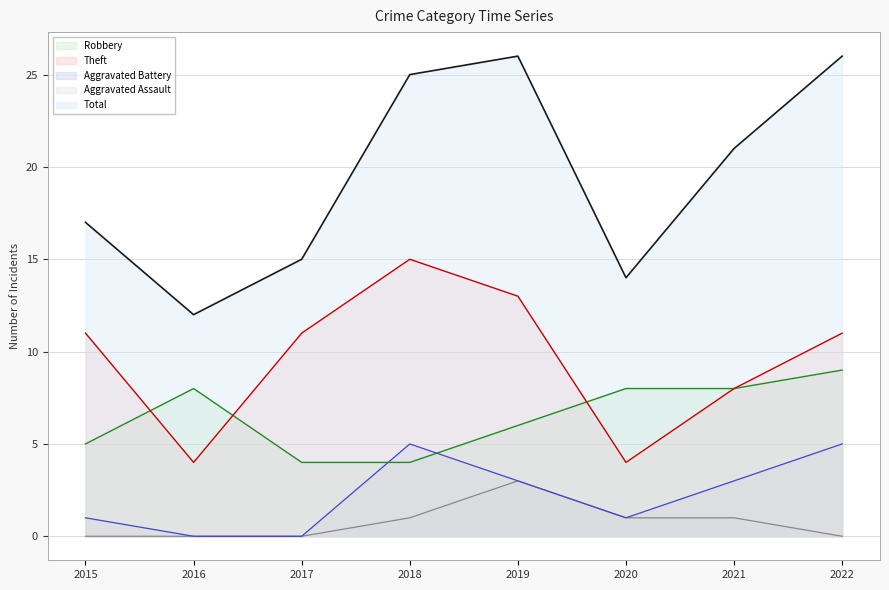

What is the difference between the Total values at 2022 and 2021?

5